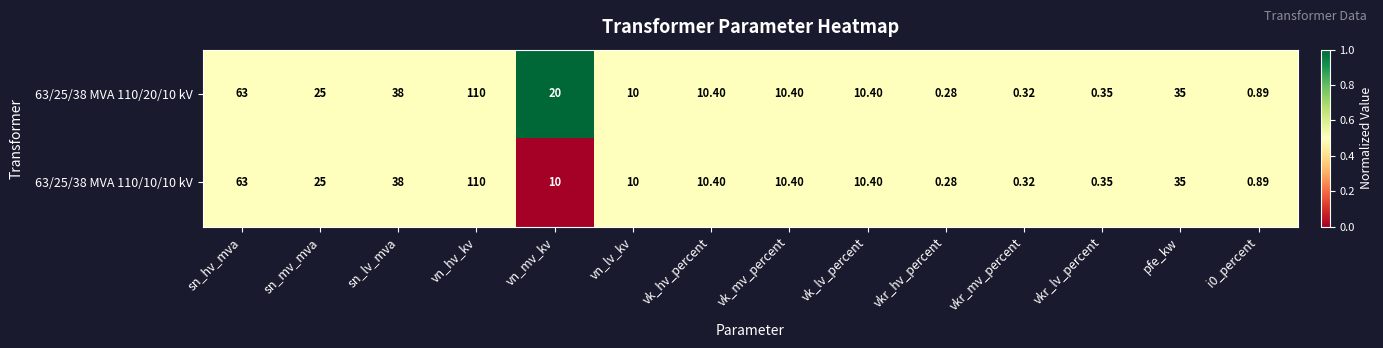

Which series has the largest total across all categories?

63/25/38 MVA 110/20/10 kV